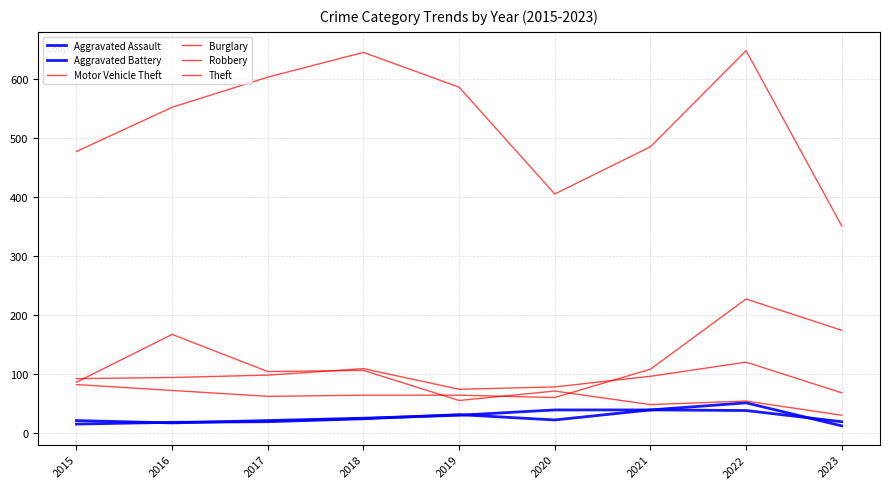

What is the difference between the Robbery values at 2021 and 2017?

2